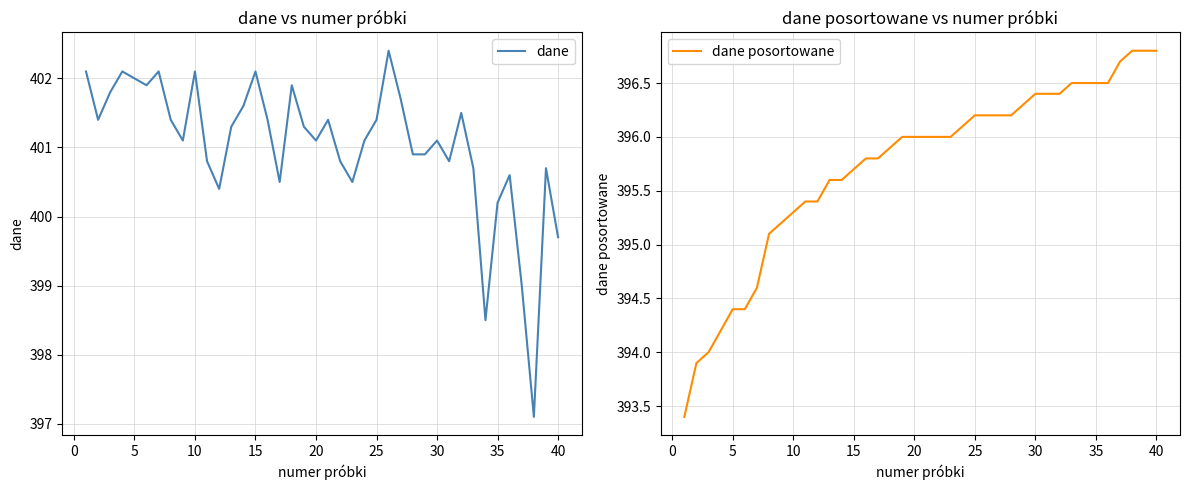

Reading left to right, list all the values displayed in this chart.

dane: 402.1	401.4	401.8	402.1	402.0	401.9	402.1	401.4	401.1	402.1	400.8	400.4	401.3	401.6	402.1	401.4	400.5	401.9	401.3	401.1	401.4	400.8	400.5	401.1	401.4	402.4	401.7	400.9	400.9	401.1	400.8	401.5	400.7	398.5	400.2	400.6	399.0	397.1	400.7	399.7
dane posortowane: 393.4	393.9	394.0	394.2	394.4	394.4	394.6	395.1	395.2	395.3	395.4	395.4	395.6	395.6	395.7	395.8	395.8	395.9	396.0	396.0	396.0	396.0	396.0	396.1	396.2	396.2	396.2	396.2	396.3	396.4	396.4	396.4	396.5	396.5	396.5	396.5	396.7	396.8	396.8	396.8